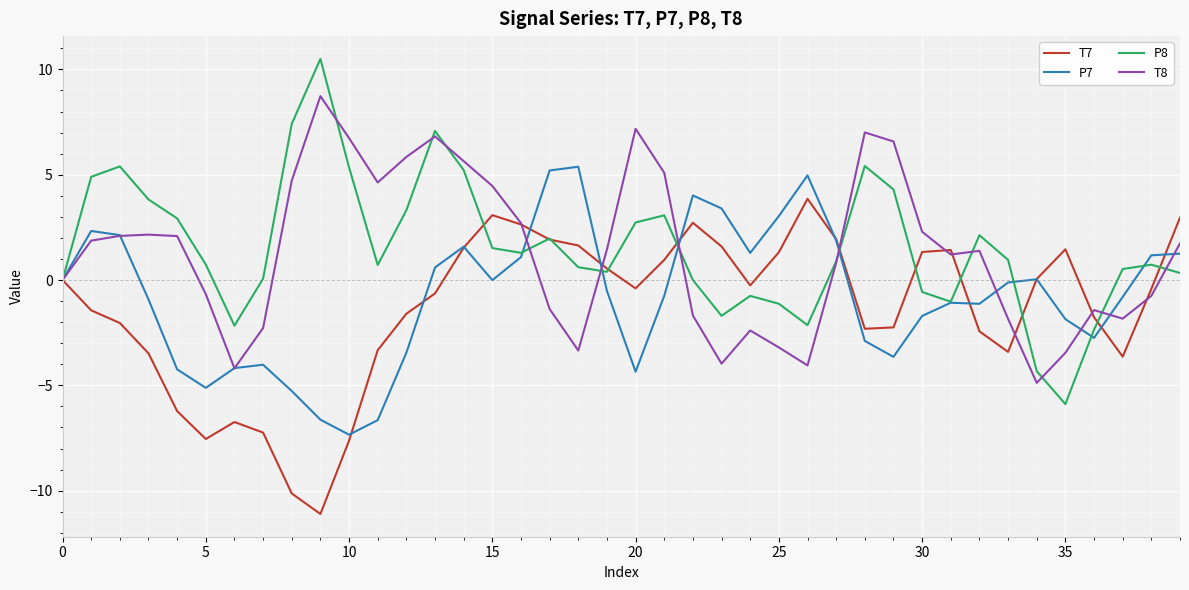

What is the difference between the maximum and minimum values in the T8 series?

13.6